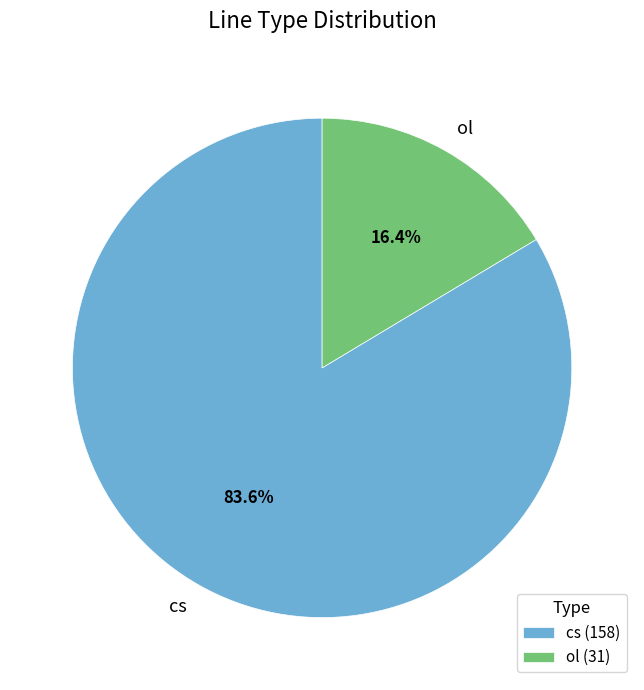

The cs slice represents 70% of the pie. True or false?

False